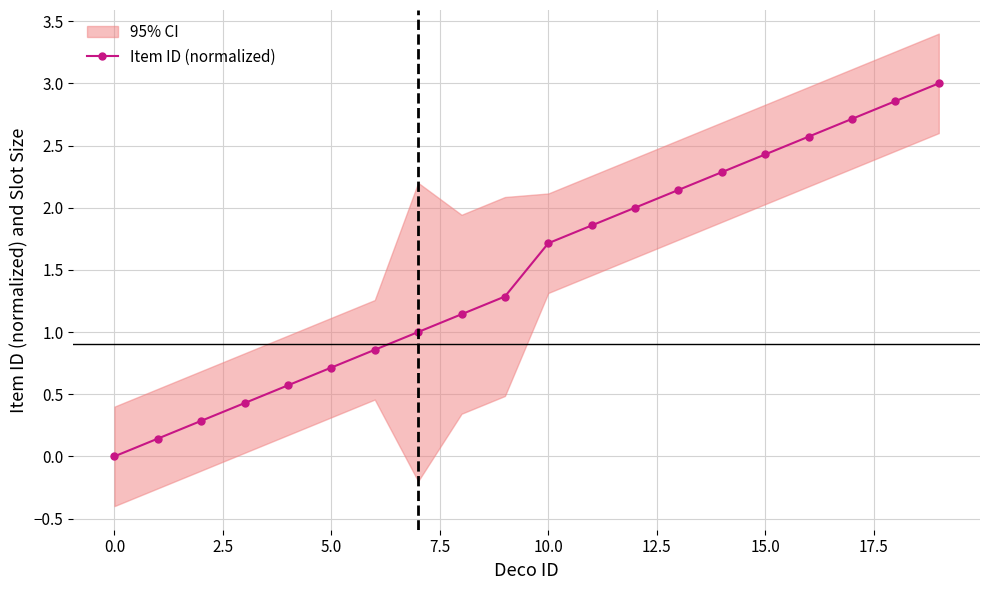

What is the label of the 13th point from the left?

12